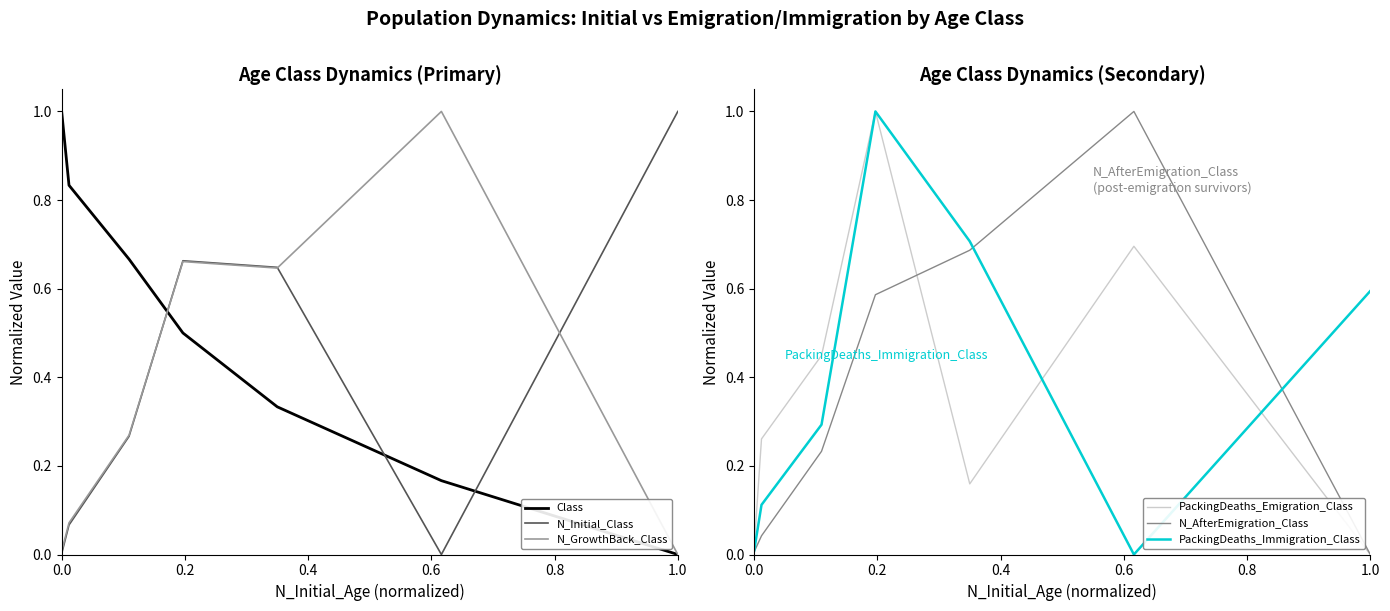

The N_AfterEmigration_Class series shows 1.1 at 0.6. True or false?

False